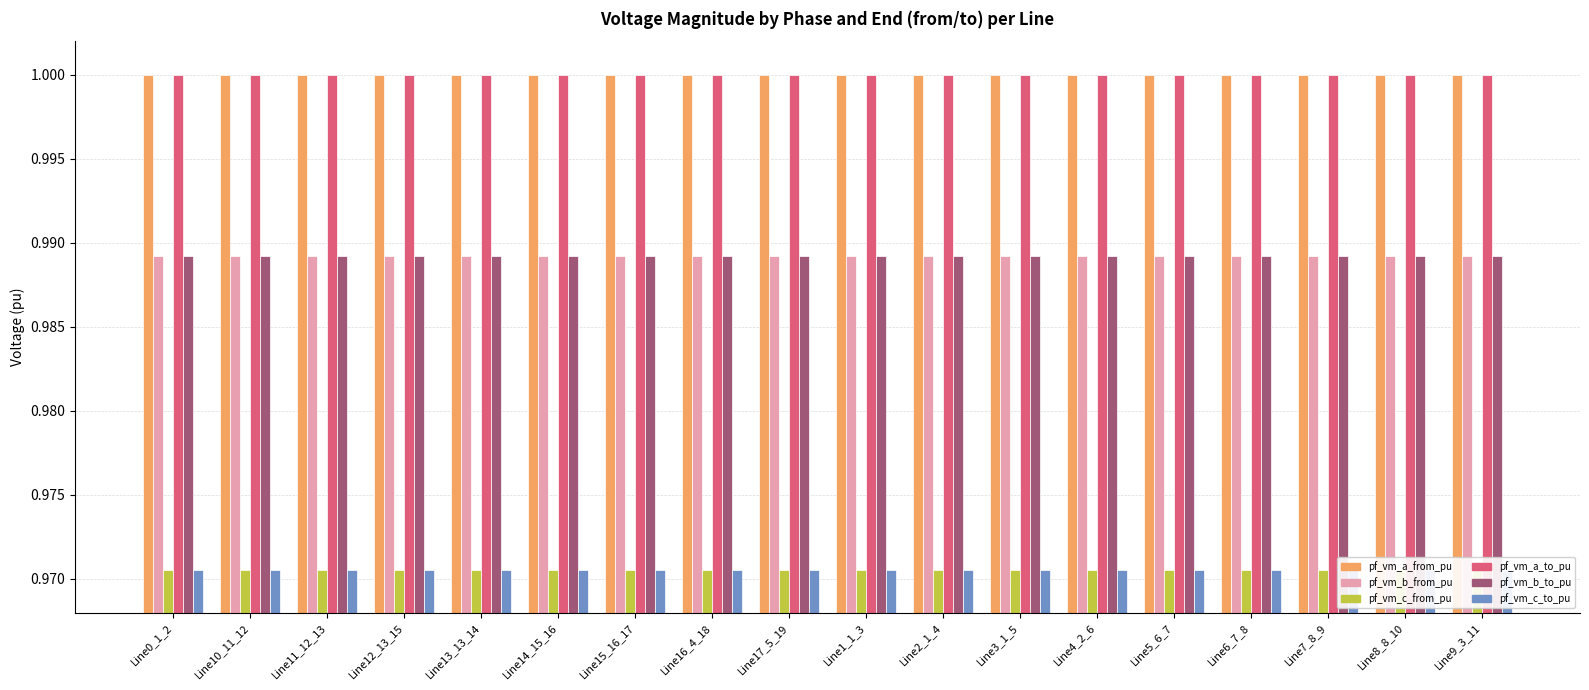

True or false: pf_vm_b_from_pu has a value of 0.2 at Line3_1_5.

False